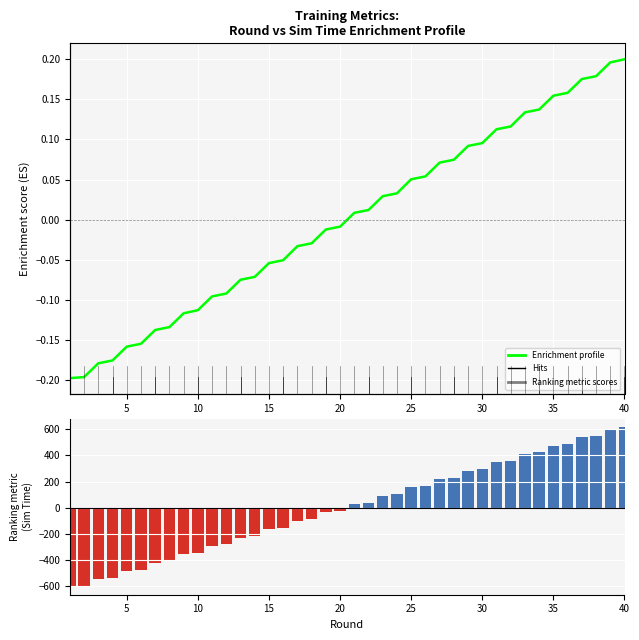

Which series has the largest total across all categories?

Ranking metric scores